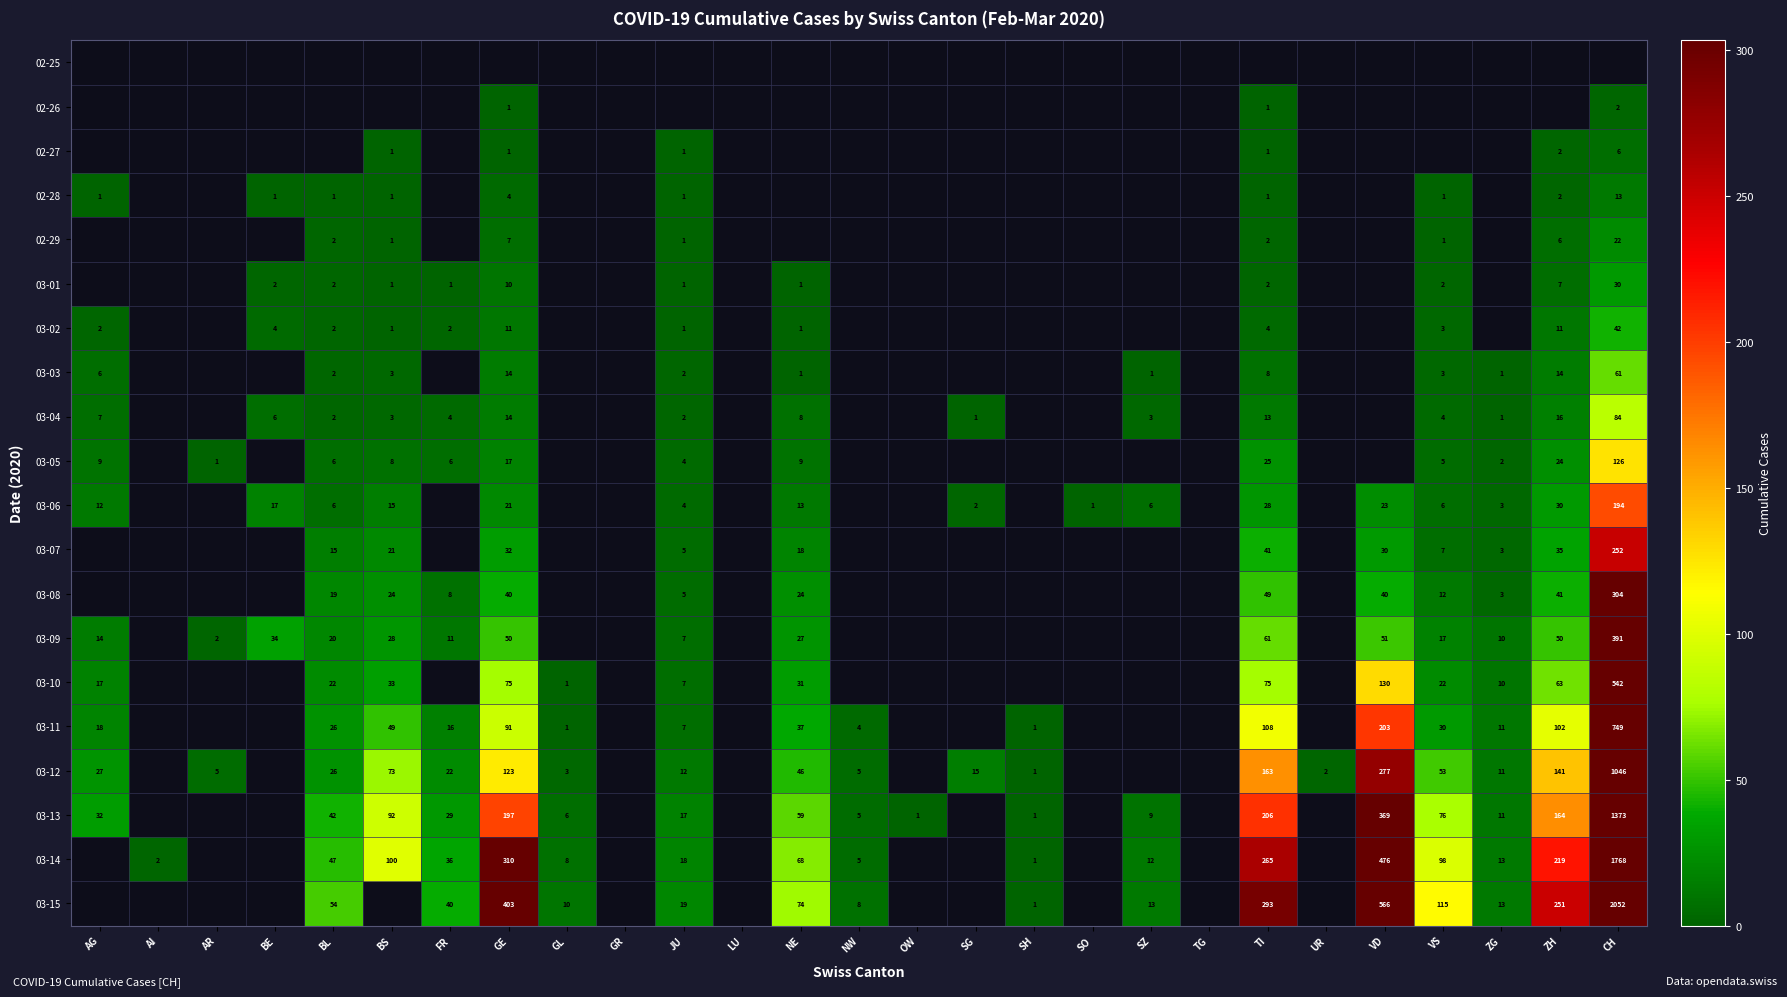

Which category has the lowest value across all series?

GE